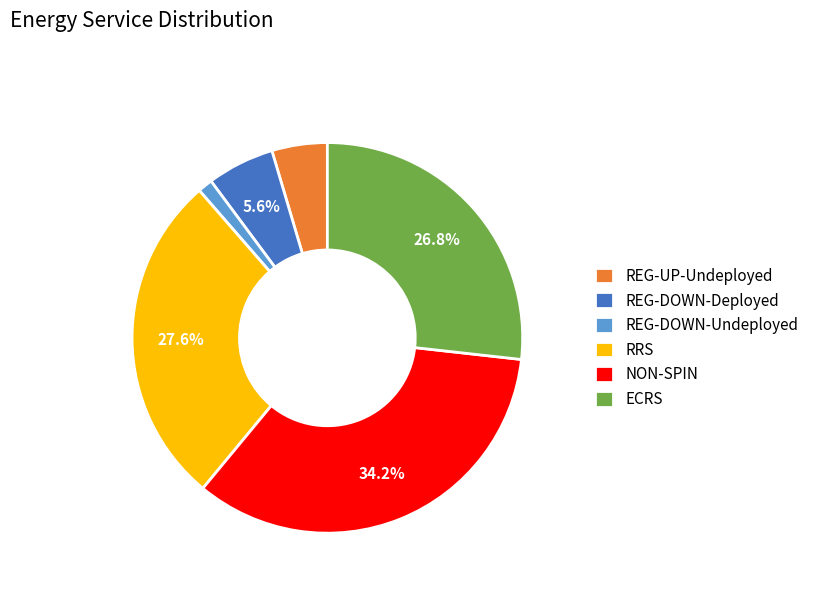

Which slice is the smallest?

REG-DOWN-Undeployed